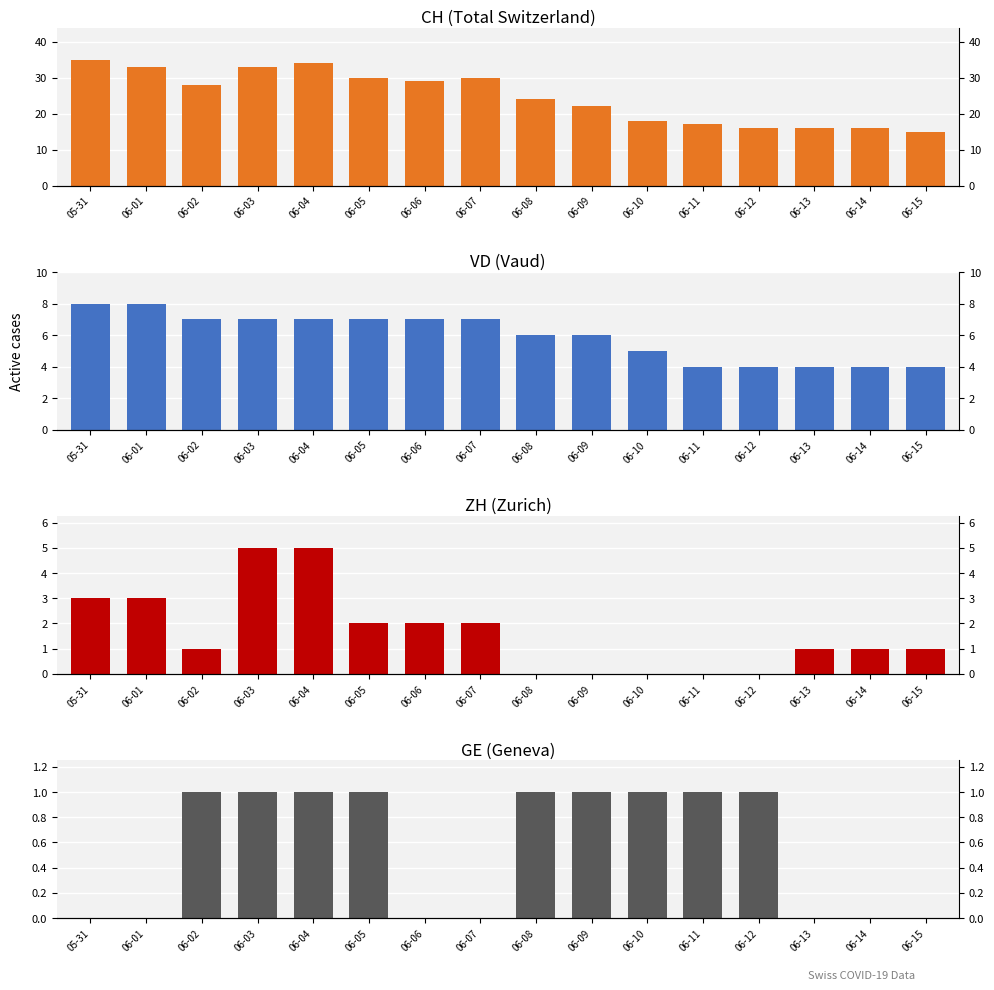

Is the value of VD at 06-09 greater than the value of ZH at 05-31?

Yes